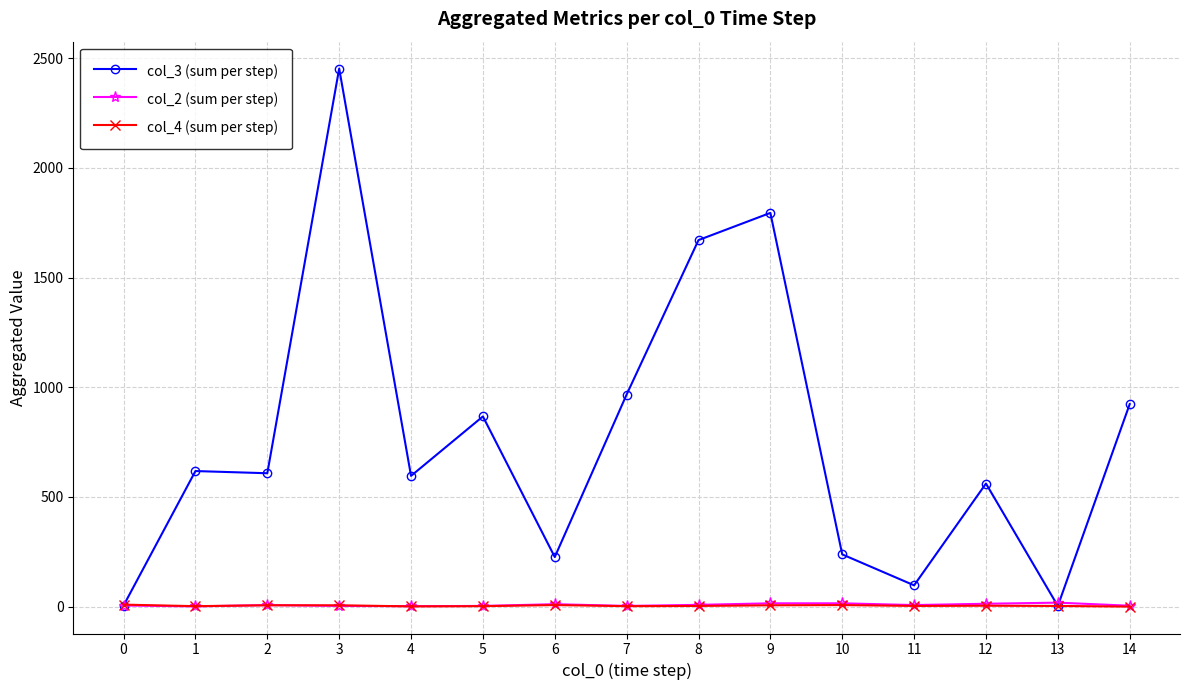

Count the number of categories in the chart.

15